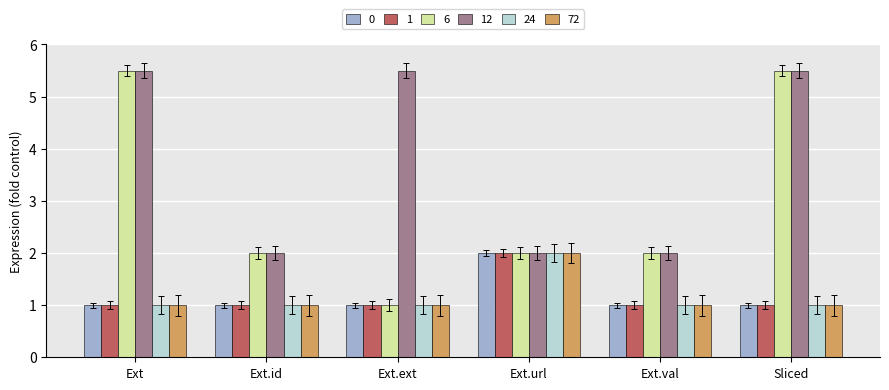

What is the total value across all series at Ext.url?

12.0